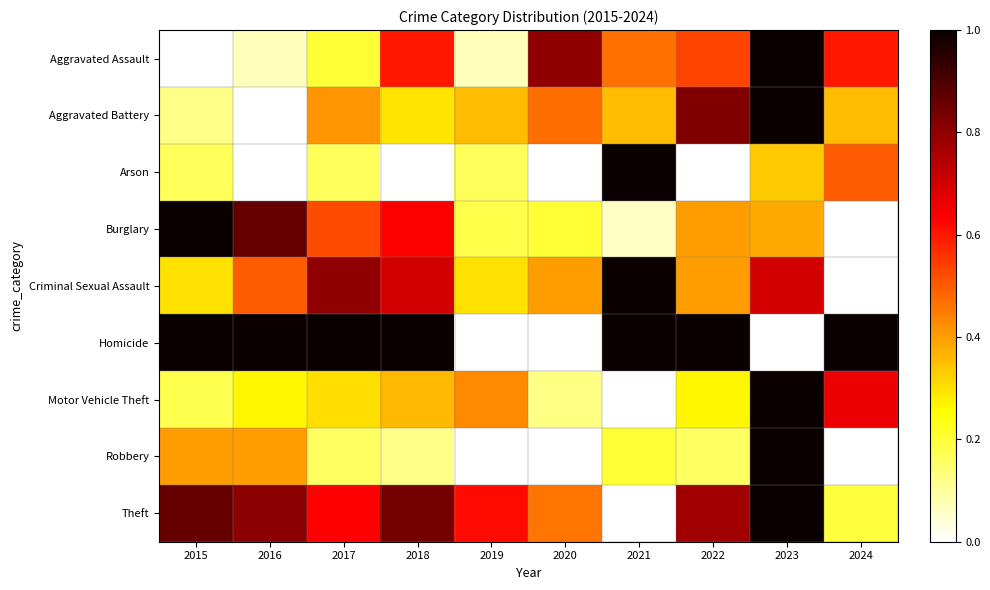

Which label corresponds to the largest value in the chart?

2023